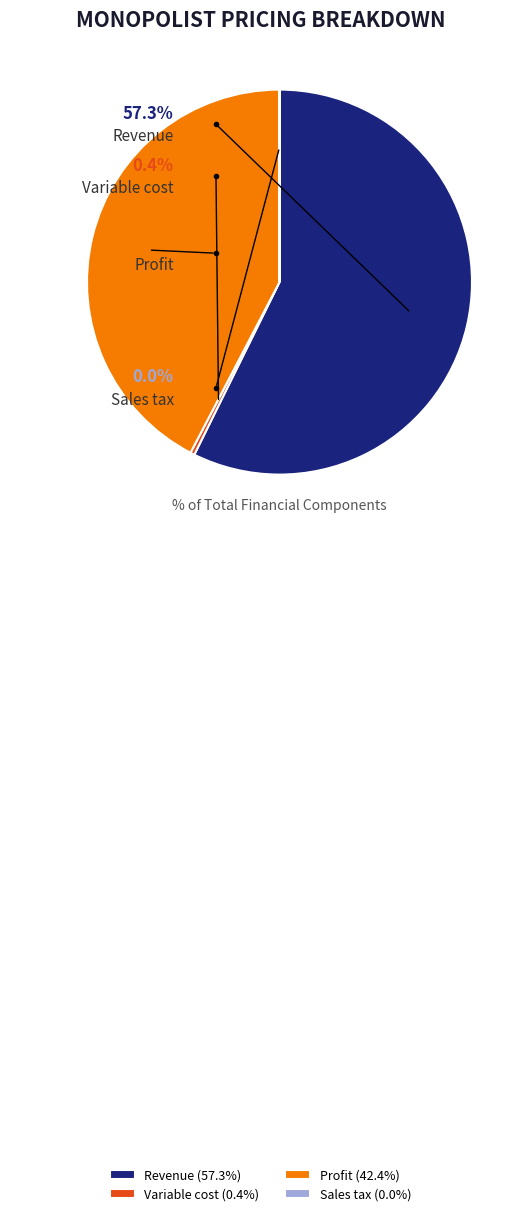

Approximately how many times larger is the value at Profit compared to Revenue?

0.7